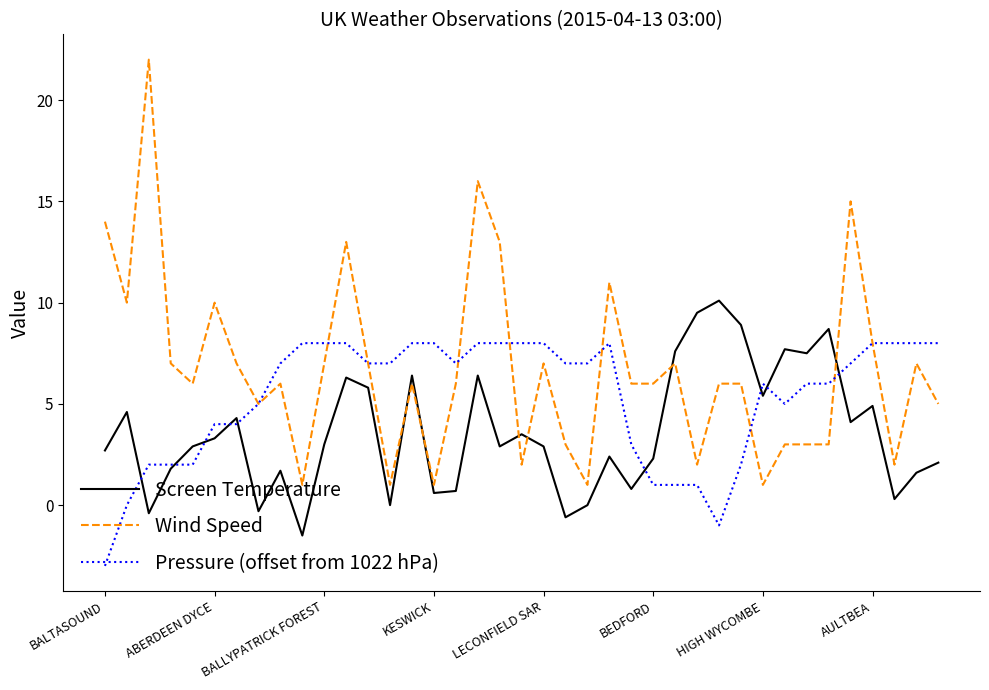

What is the difference between the maximum and second lowest values in the Screen Temperature series?

10.7